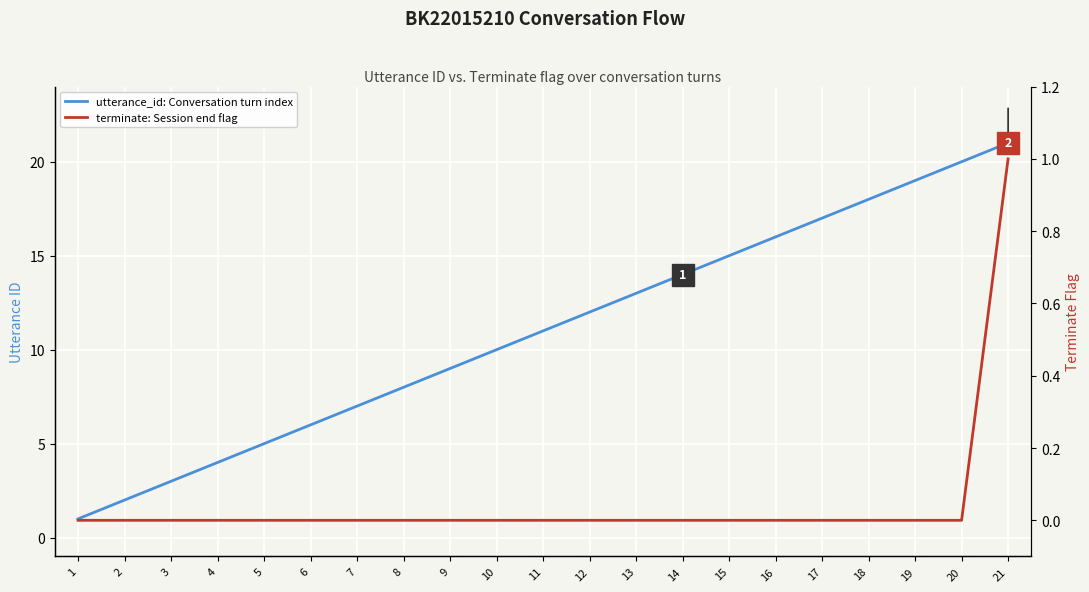

At which category is the sum across all series the highest?

21